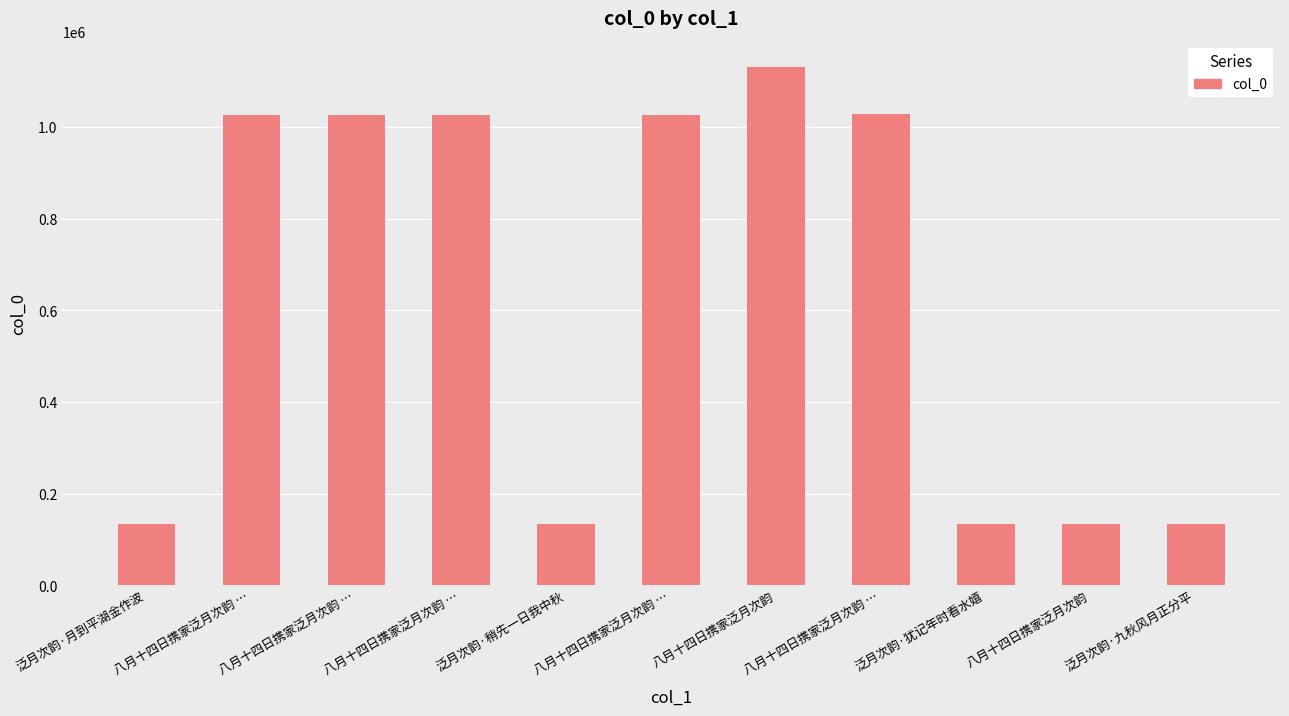

Are the bars grouped side by side (vs. stacked)?

No